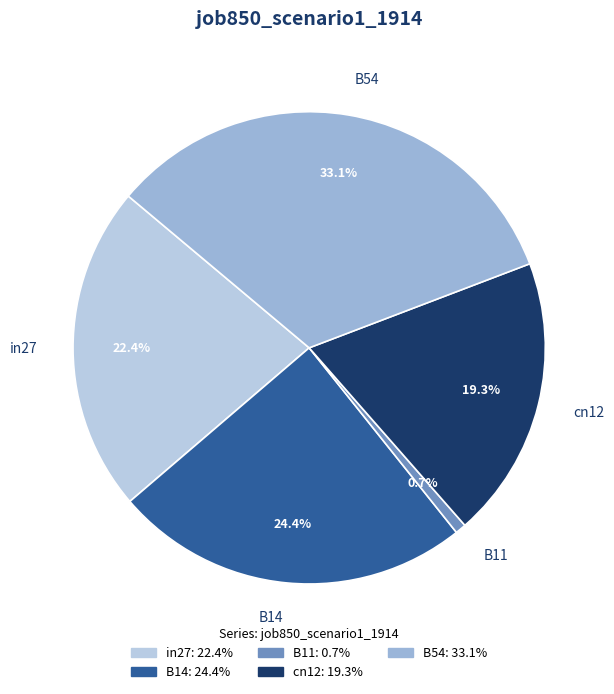

Between B54 and B11, which is larger?

B54